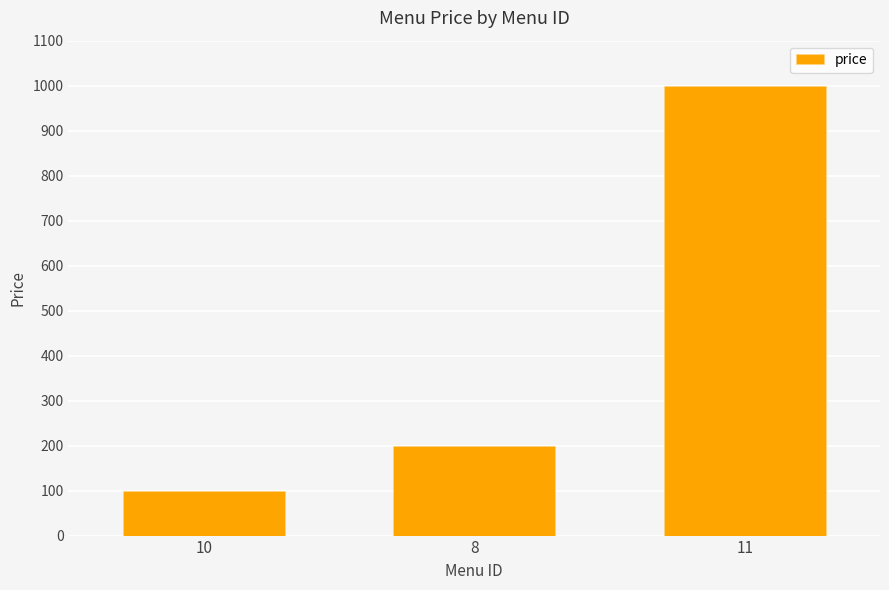

List the labels in order of value, smallest first.

10, 8, 11